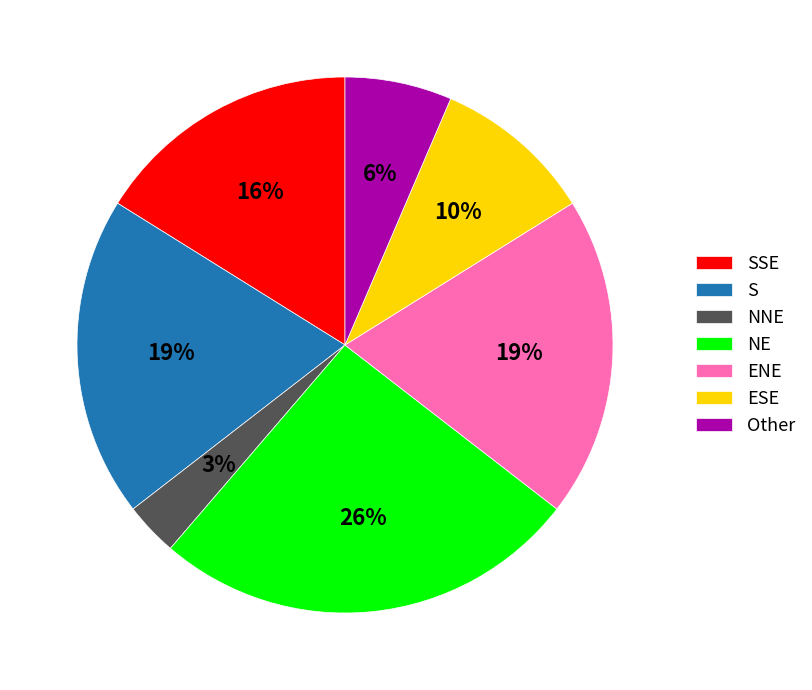

Is there any slice that represents more than half of the pie?

No